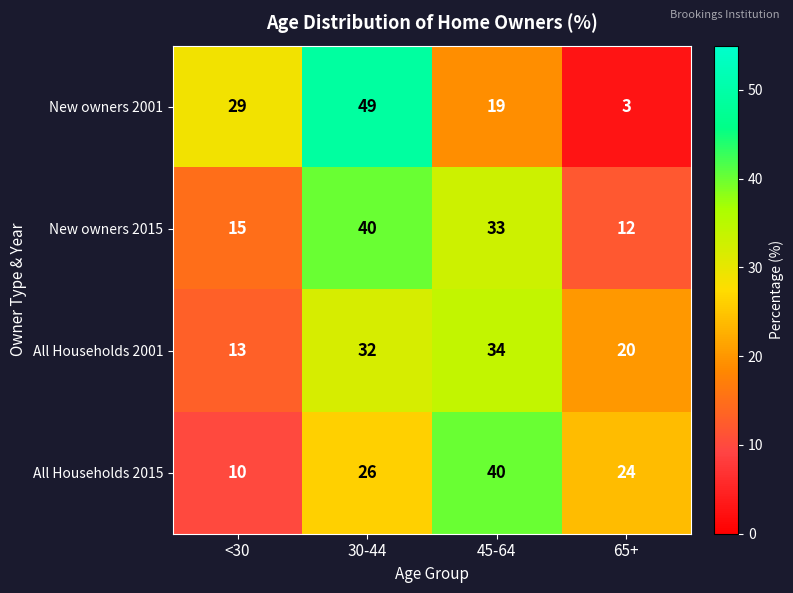

What is the sum of all All Households 2015 values?

100